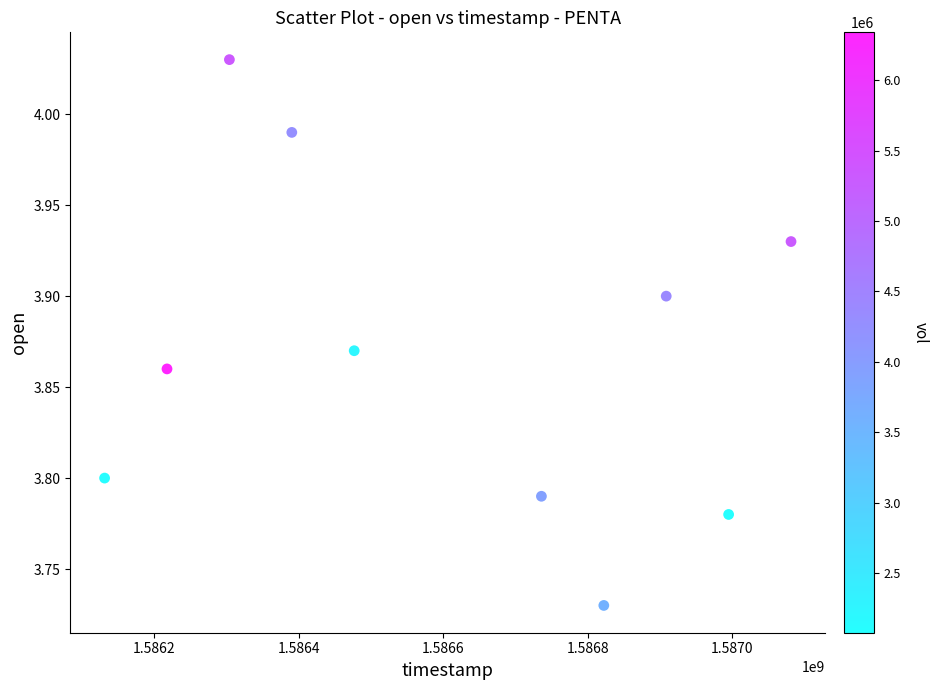

What is the average X value?

1586606400.0